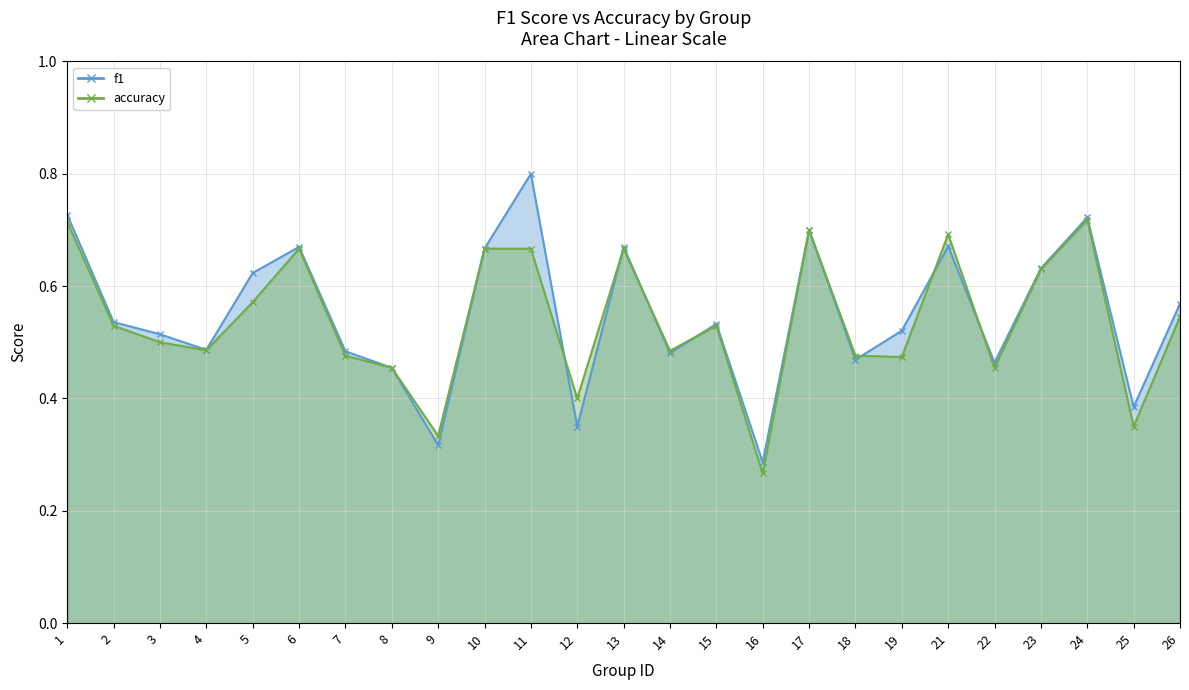

What is the total value across all series at 9?

0.6